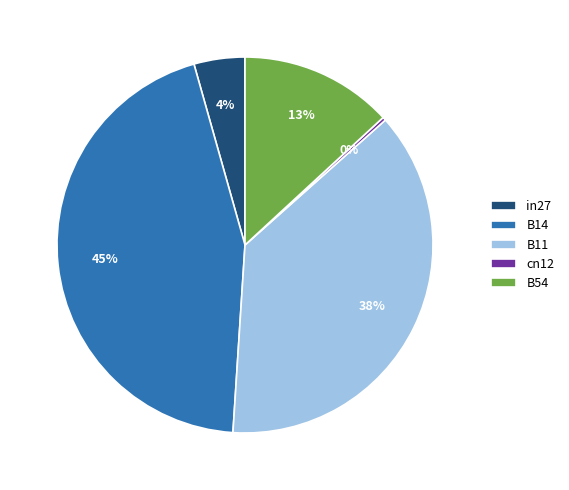

Does B54 account for over 50% of the chart?

No